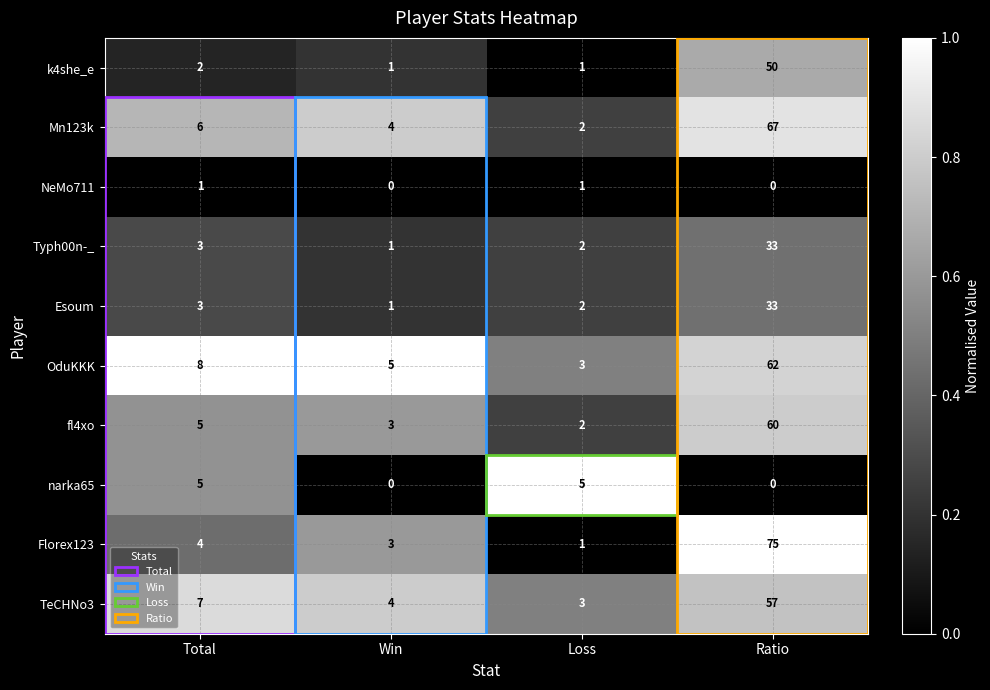

What is the greatest value displayed?

75